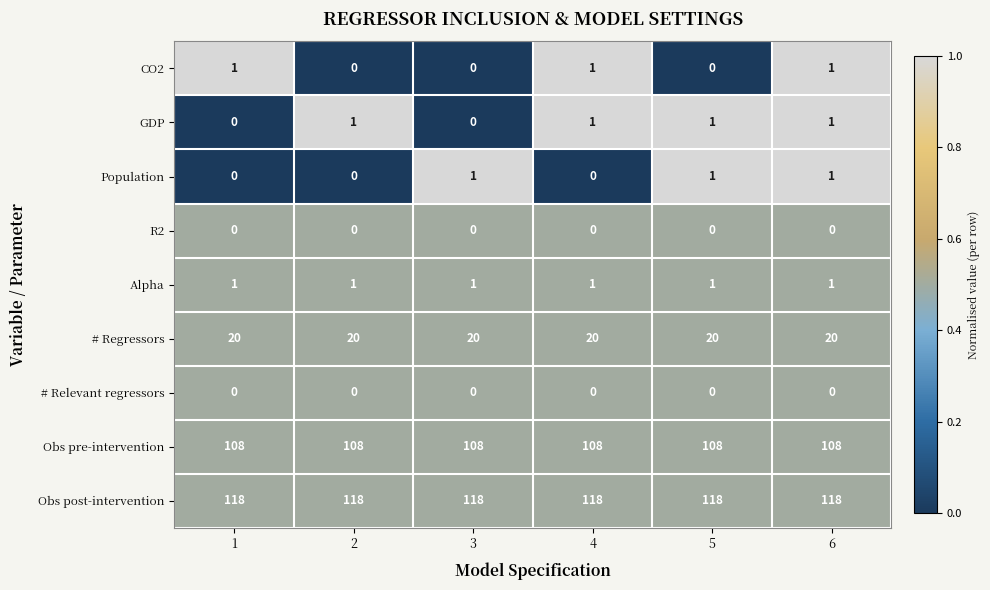

What is the sum of all CO2 values?

3